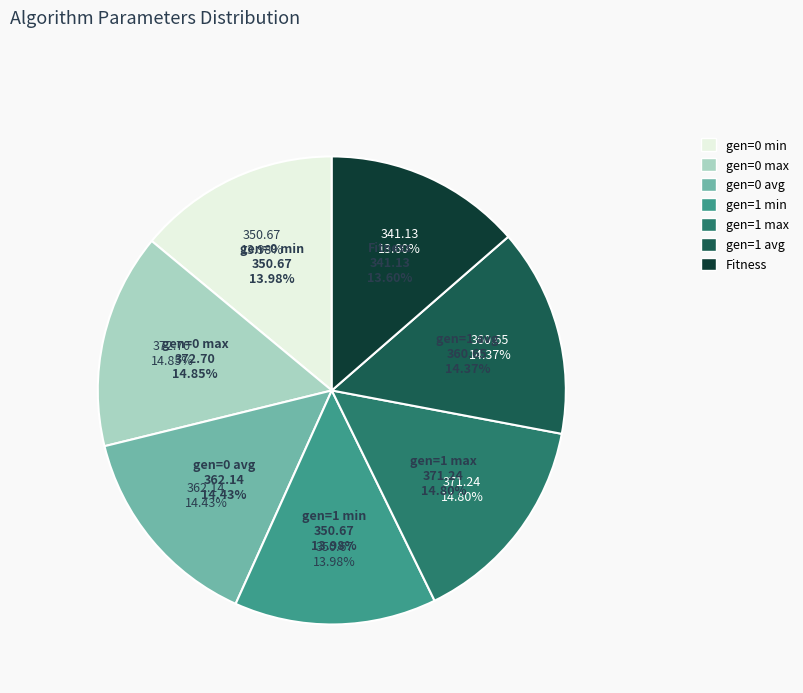

Does gen=1 min account for over 50% of the chart?

No